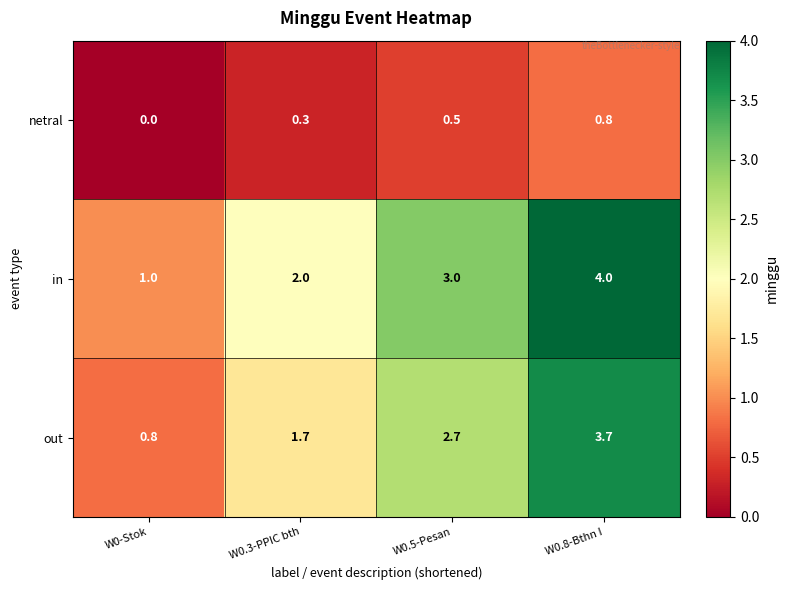

Where is netral nearest to the value 0?

W0-Stok